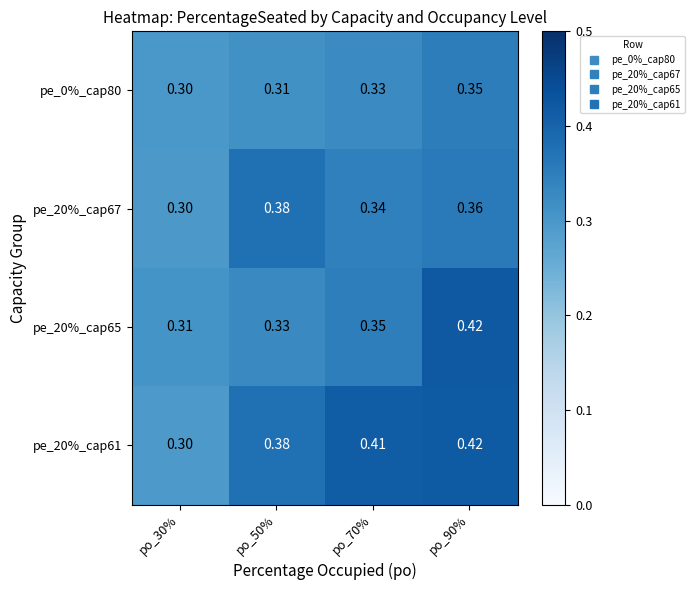

Is the value of pe_20%_cap67 at po_90% greater than the value of pe_20%_cap65 at po_90%?

No